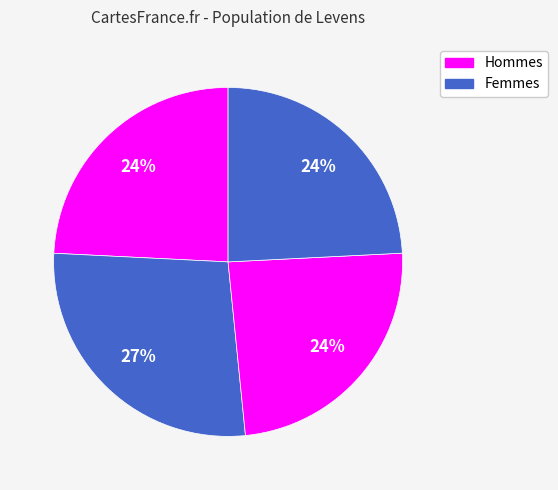

How many slices are in this pie chart?

4